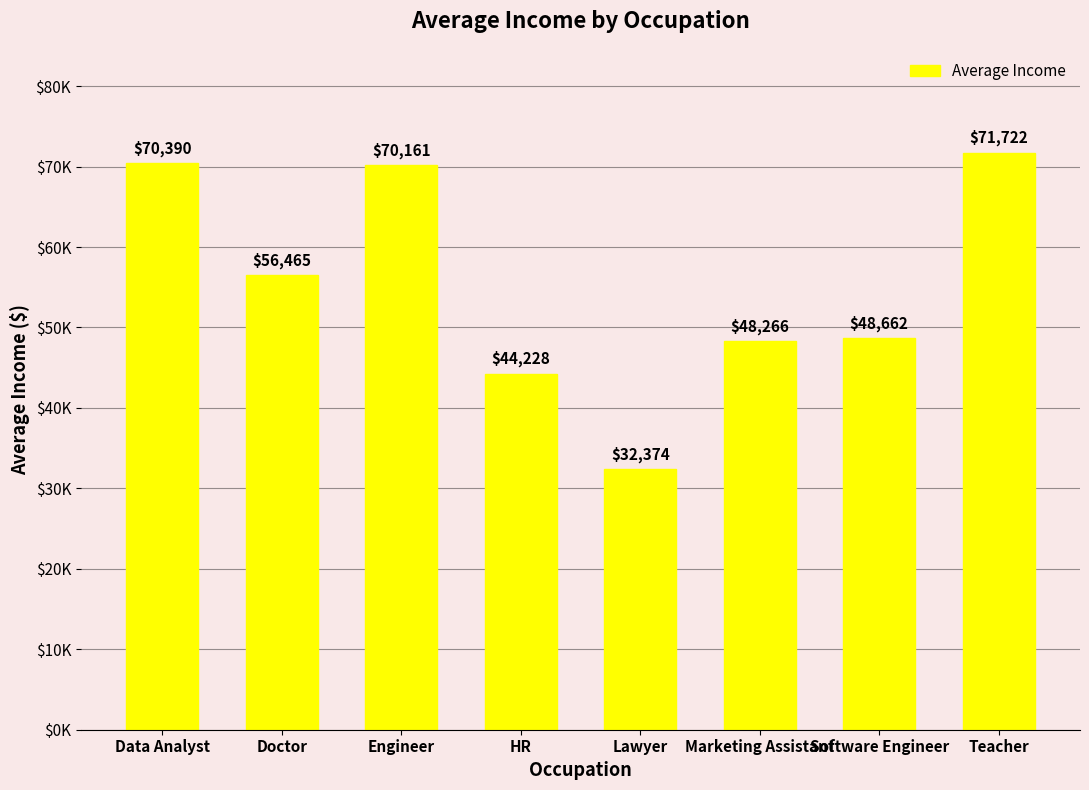

Are the bars horizontal?

No